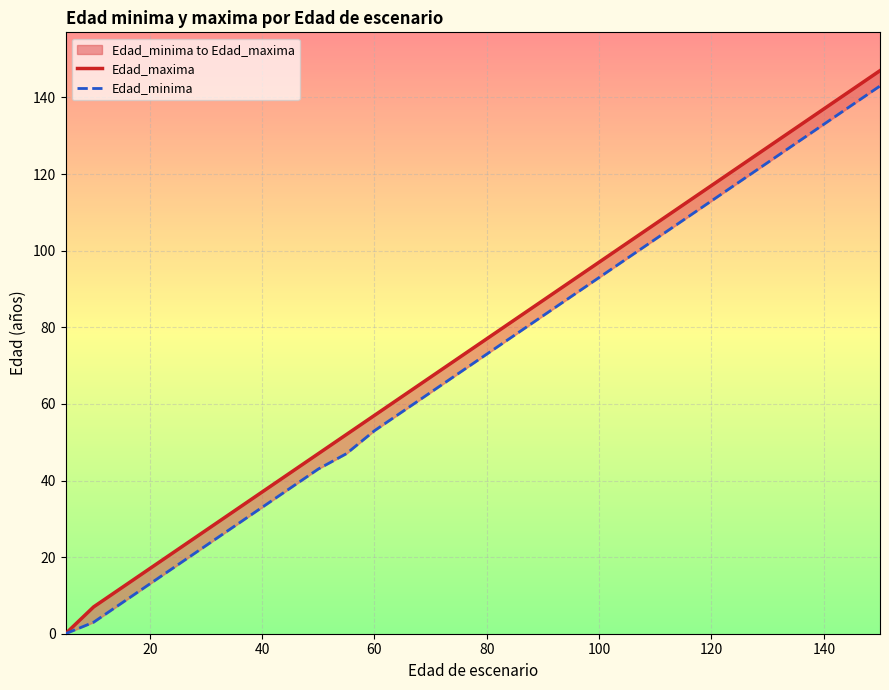

True or false: Edad_maxima and Edad_minima intersect in this chart.

False